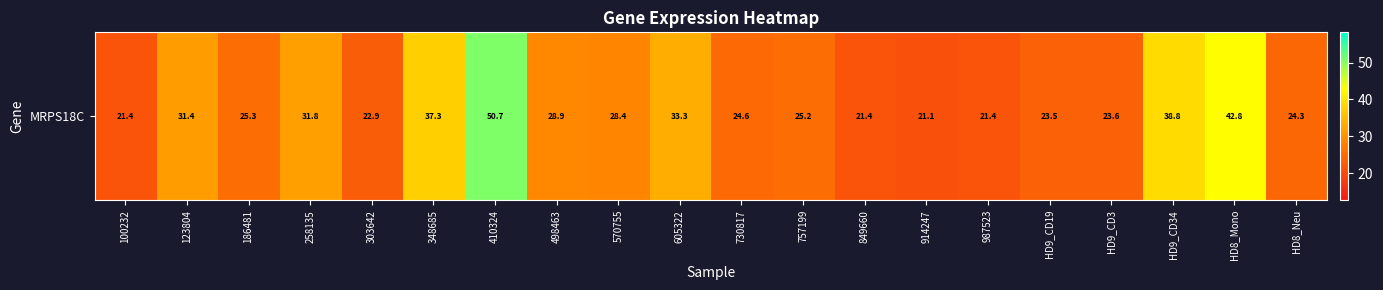

Reading right to left, transcribe all the data shown in this chart.

HD8_Neu=24.3	HD8_Mono=42.8	HD9_CD34=38.8	HD9_CD3=23.6	HD9_CD19=23.5	987523=21.4	914247=21.1	849660=21.4	757199=25.2	730817=24.6	605322=33.3	570755=28.4	498463=28.9	410324=50.7	348685=37.3	303642=22.9	258135=31.8	186481=25.3	123804=31.4	100232=21.4